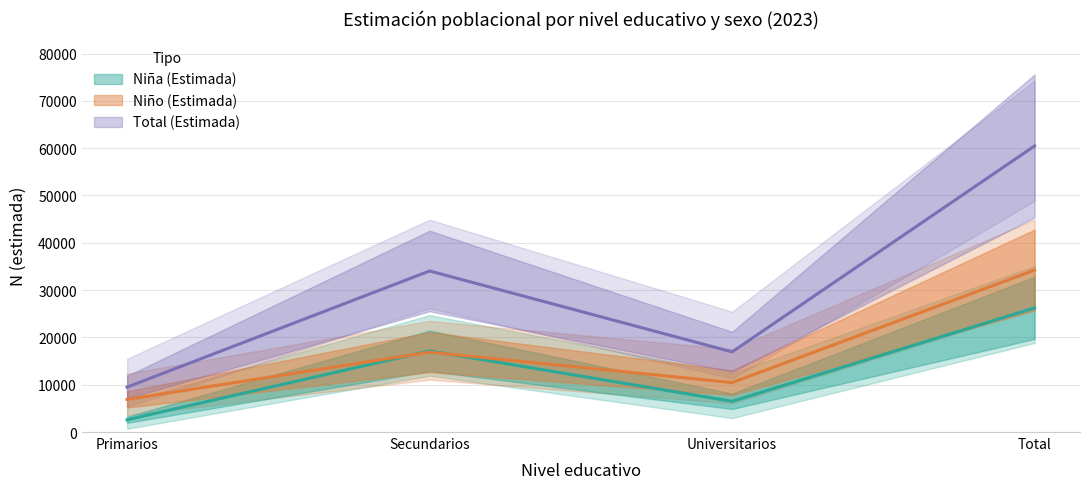

How many categories are shown in the chart?

4